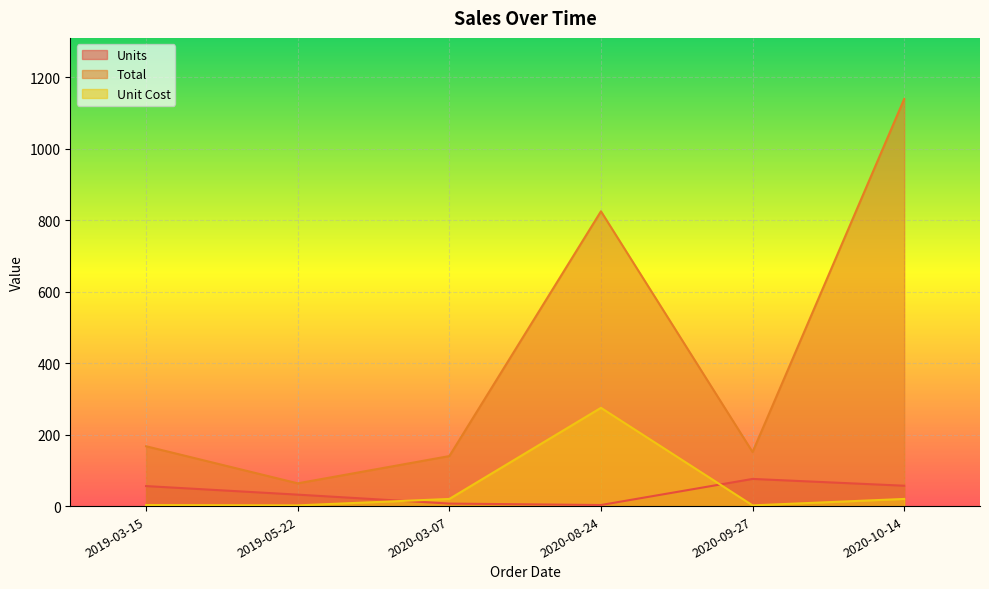

Reading left to right, transcribe all the data shown in this chart.

Units: 56.0	32.0	7.0	3.0	76.0	57.0
Total: 167.4	63.7	139.9	825.0	151.2	1139.4
Unit Cost: 3.0	2.0	20.0	275.0	2.0	20.0